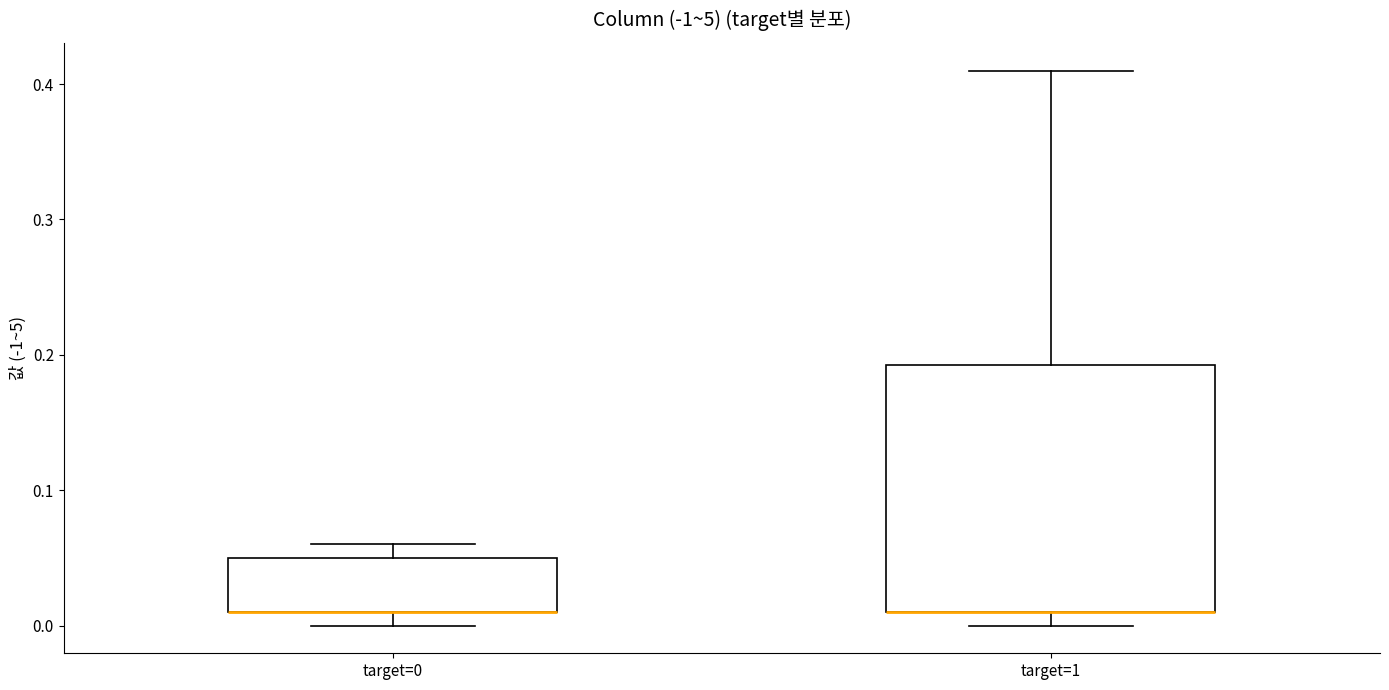

Reading left to right, transcribe this box plot: for each box, give where its median line is, the range the box spans, and where its two whiskers end, as read against the y-axis. The values are not printed on the chart, so give them approximately, as read against the axis.

target=0: median 0.01 (drawn on the box's lower edge), box 0.01 to 0.05, whiskers 0.00 to 0.06
target=1: median 0.01 (drawn on the box's lower edge), box 0.01 to 0.19, whiskers 0.00 to 0.41